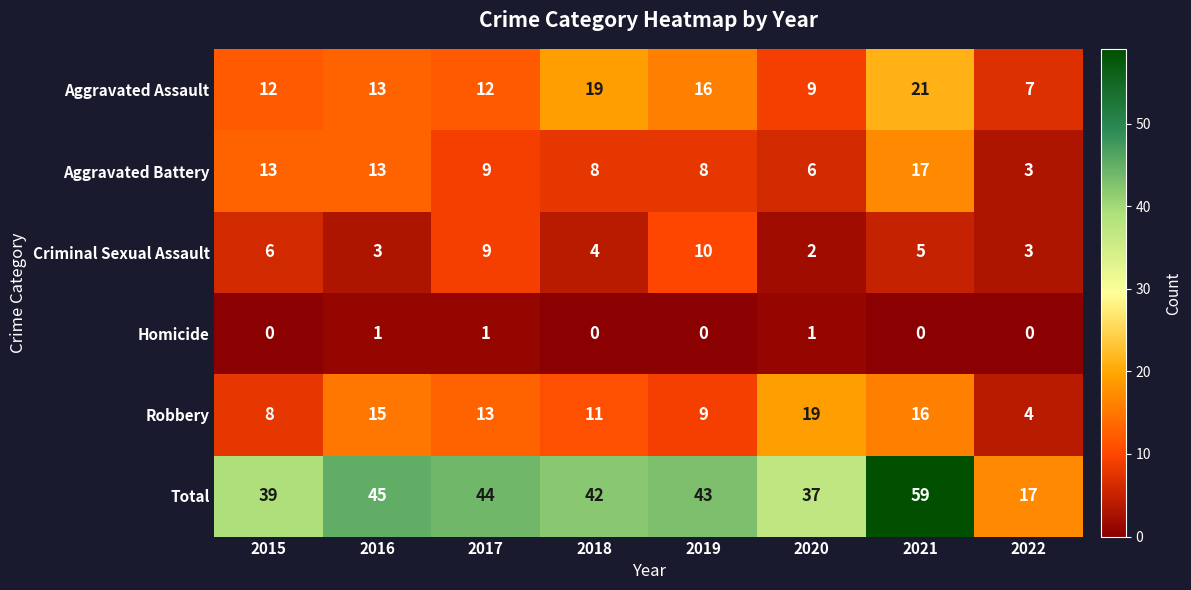

True or false: Total has a value of 58 at 2017.

False